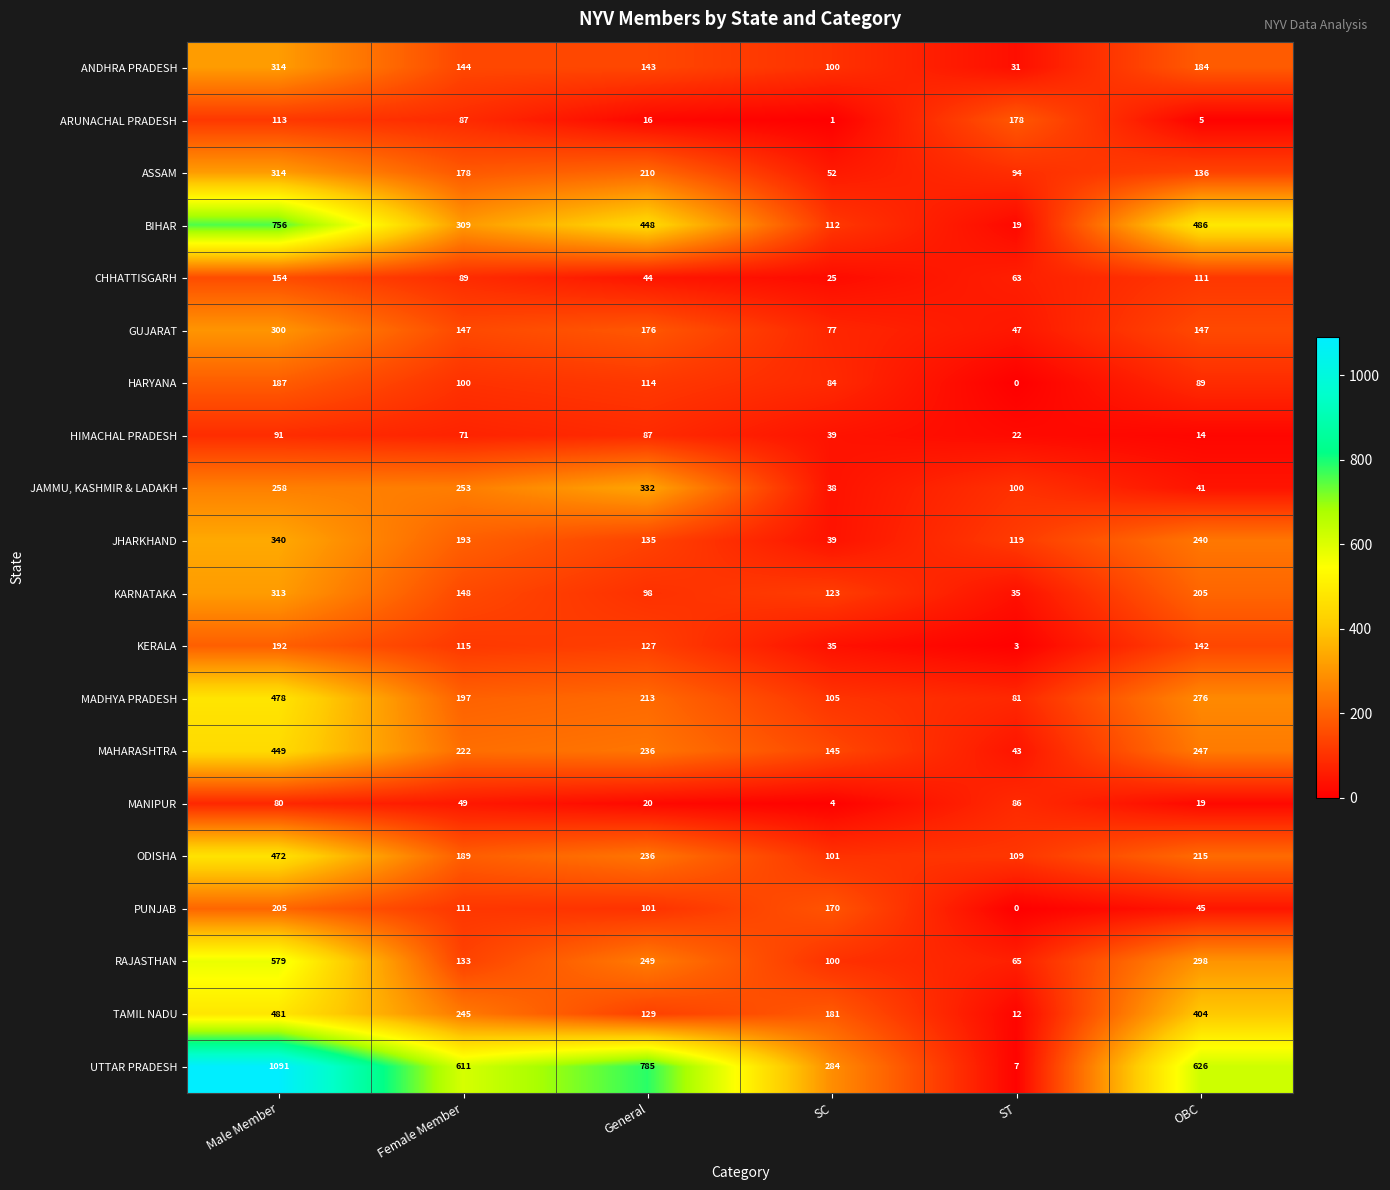

What is the difference between the highest and lowest values at Male Member?

1011